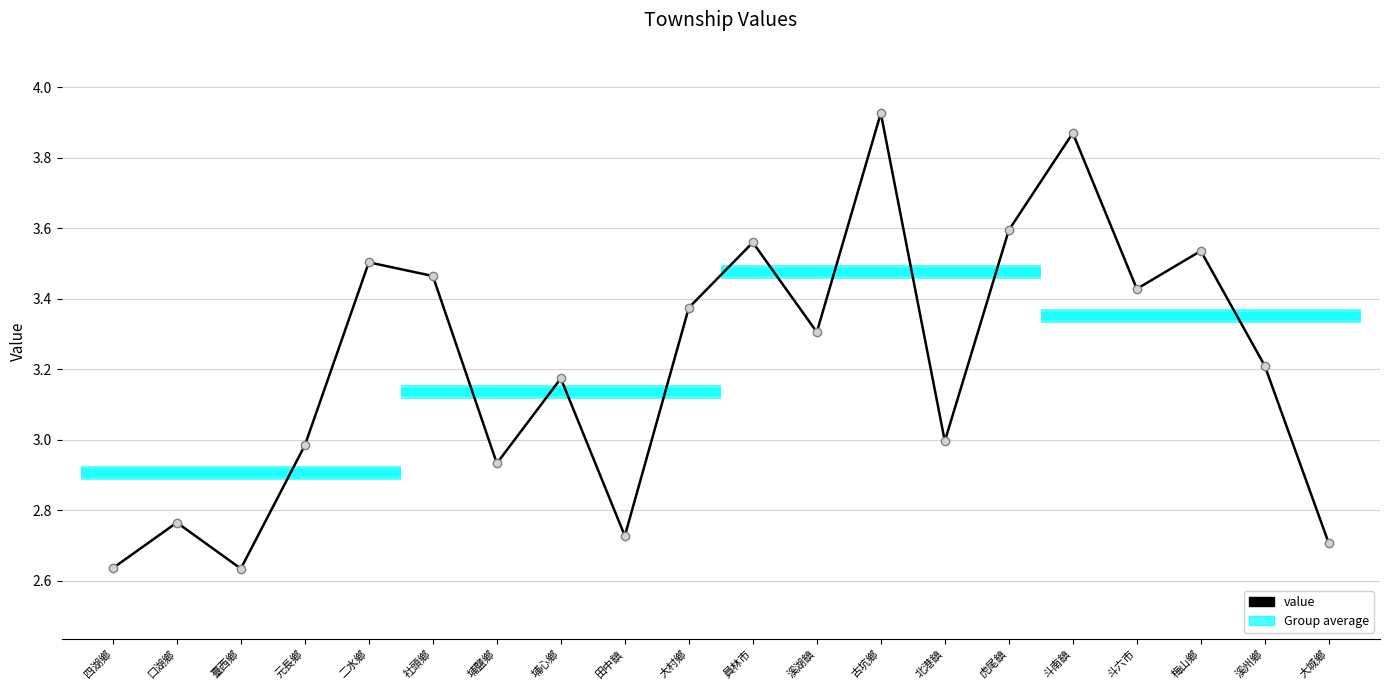

What is the difference between the second highest and minimum values?

1.2